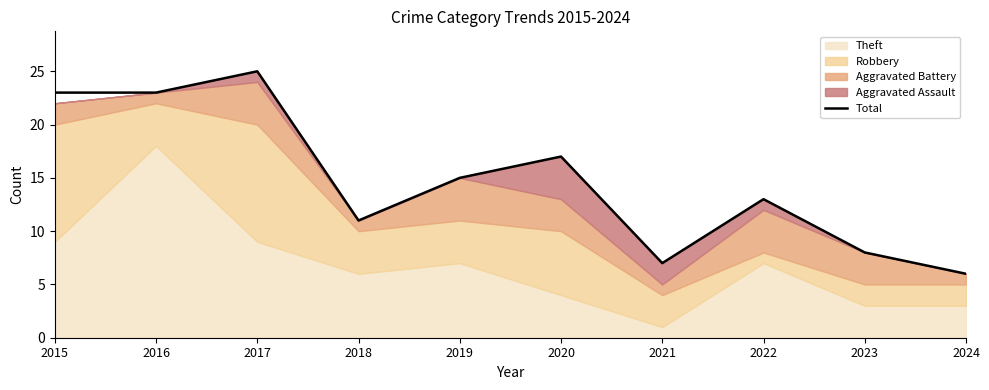

What is the change in value from 2021 to 2023?

+1